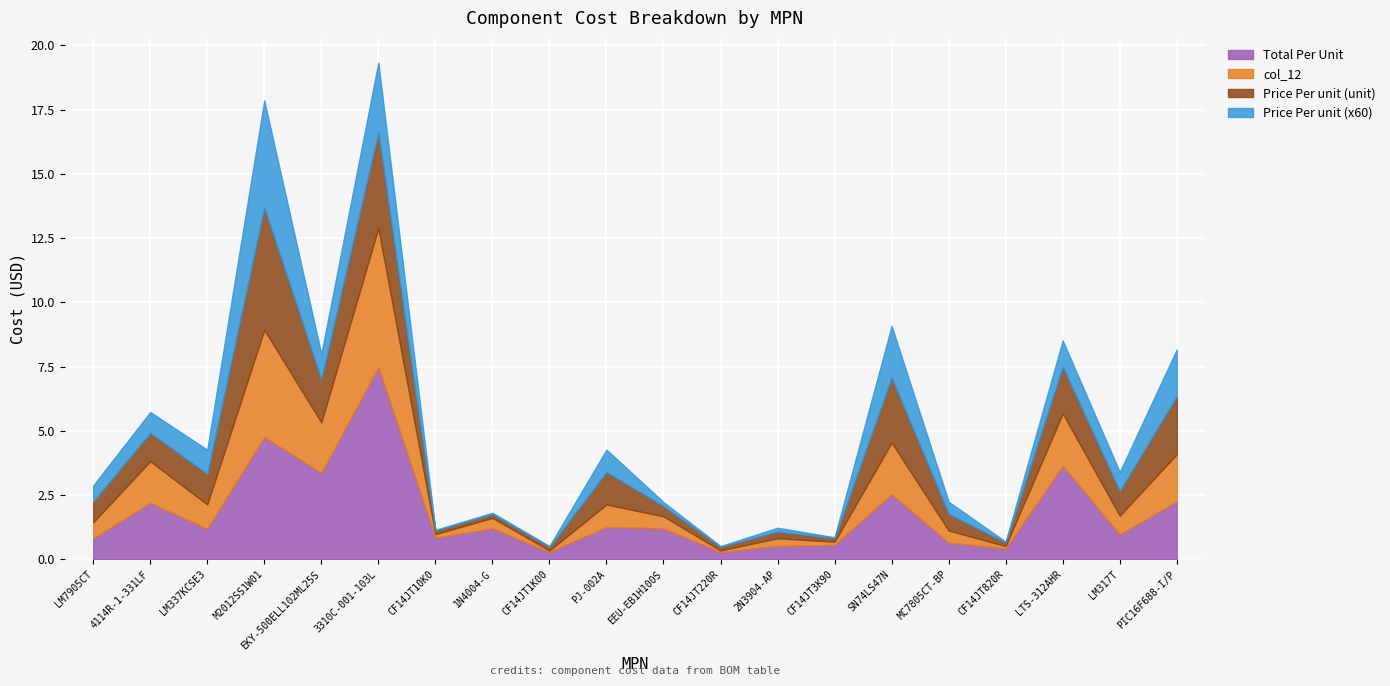

What are all the series names shown in the legend?

Total Per Unit, col_12, Price Per unit (unit), Price Per unit (x60)